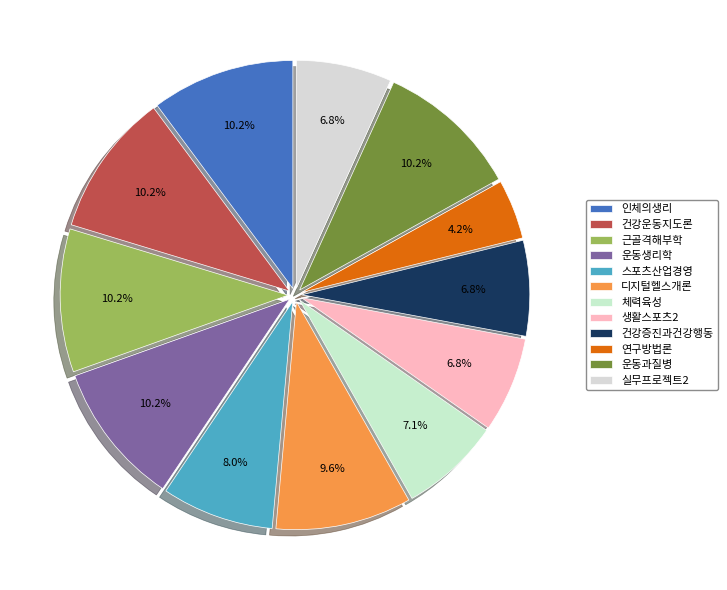

Is it true that 생활스포츠2 is 7% of the pie?

True